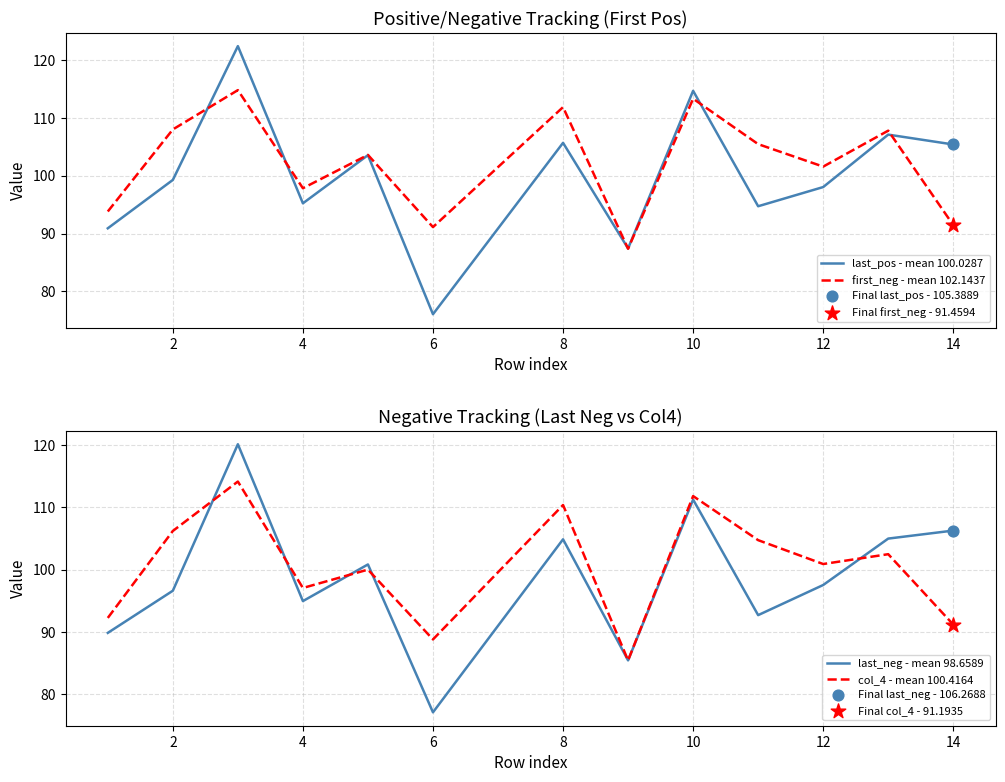

Which series contains the highest Y value?

last_pos - mean 100.0287